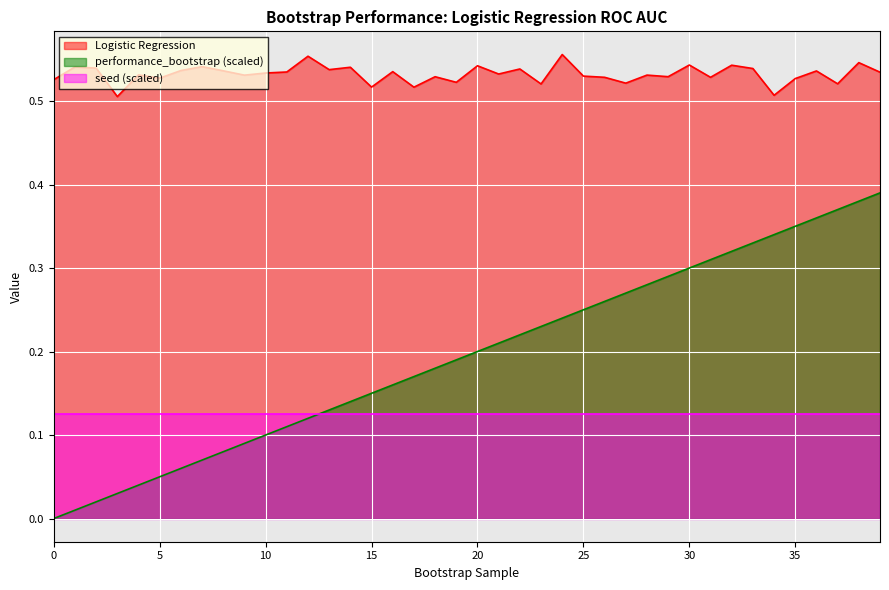

Which series has the largest total across all categories?

Logistic Regression